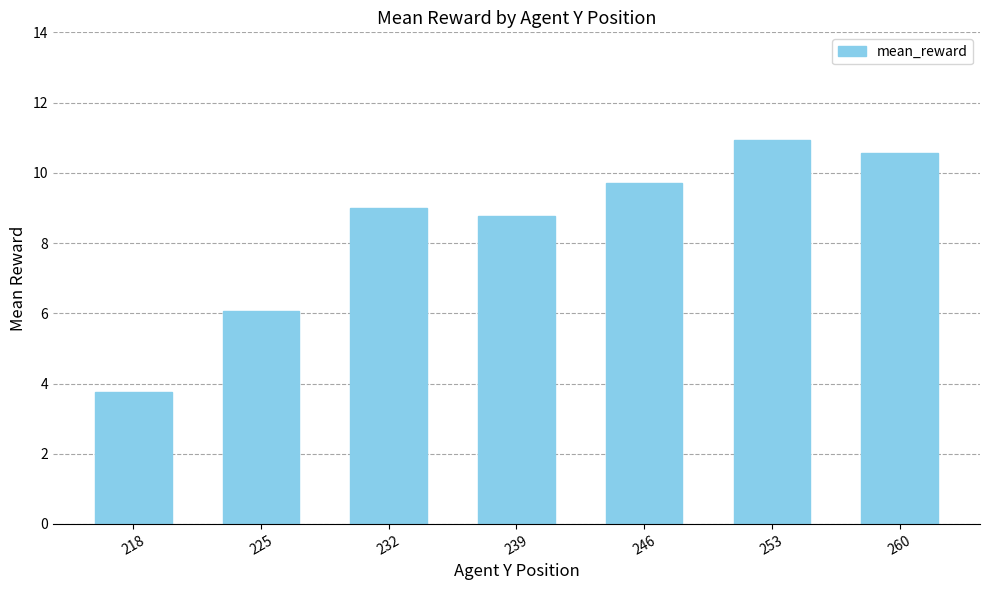

Rank the categories by value from lowest to highest.

218, 225, 239, 232, 246, 260, 253